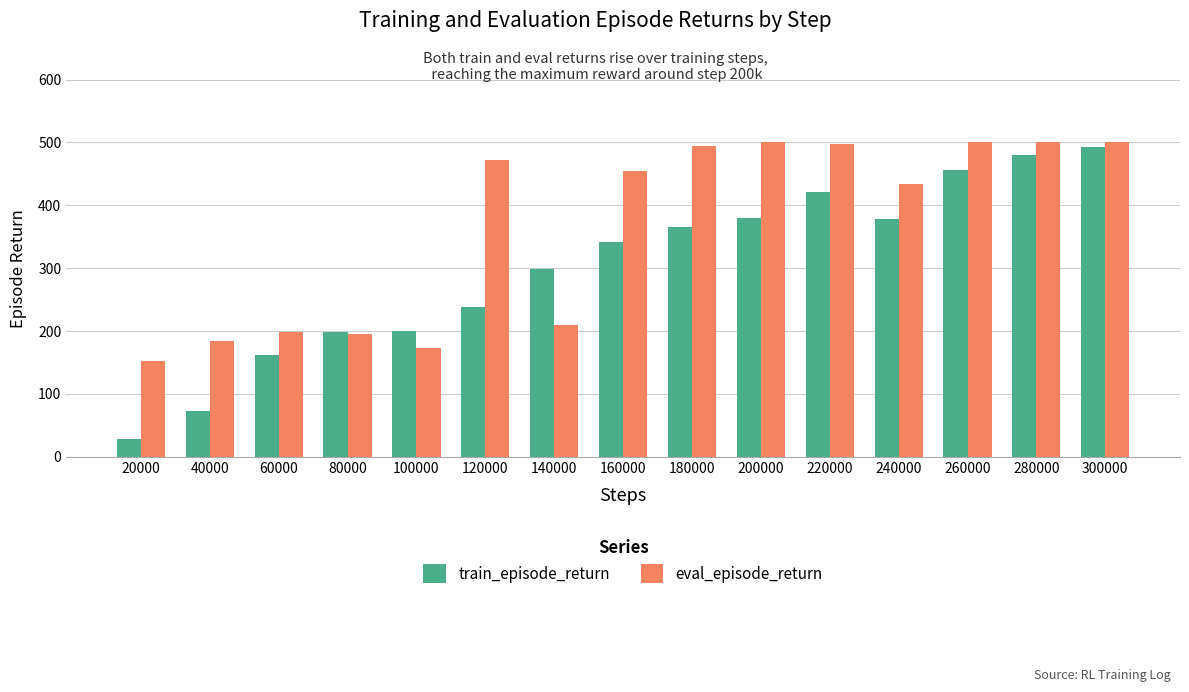

What is the approximate value of eval_episode_return at 180000?

493.6